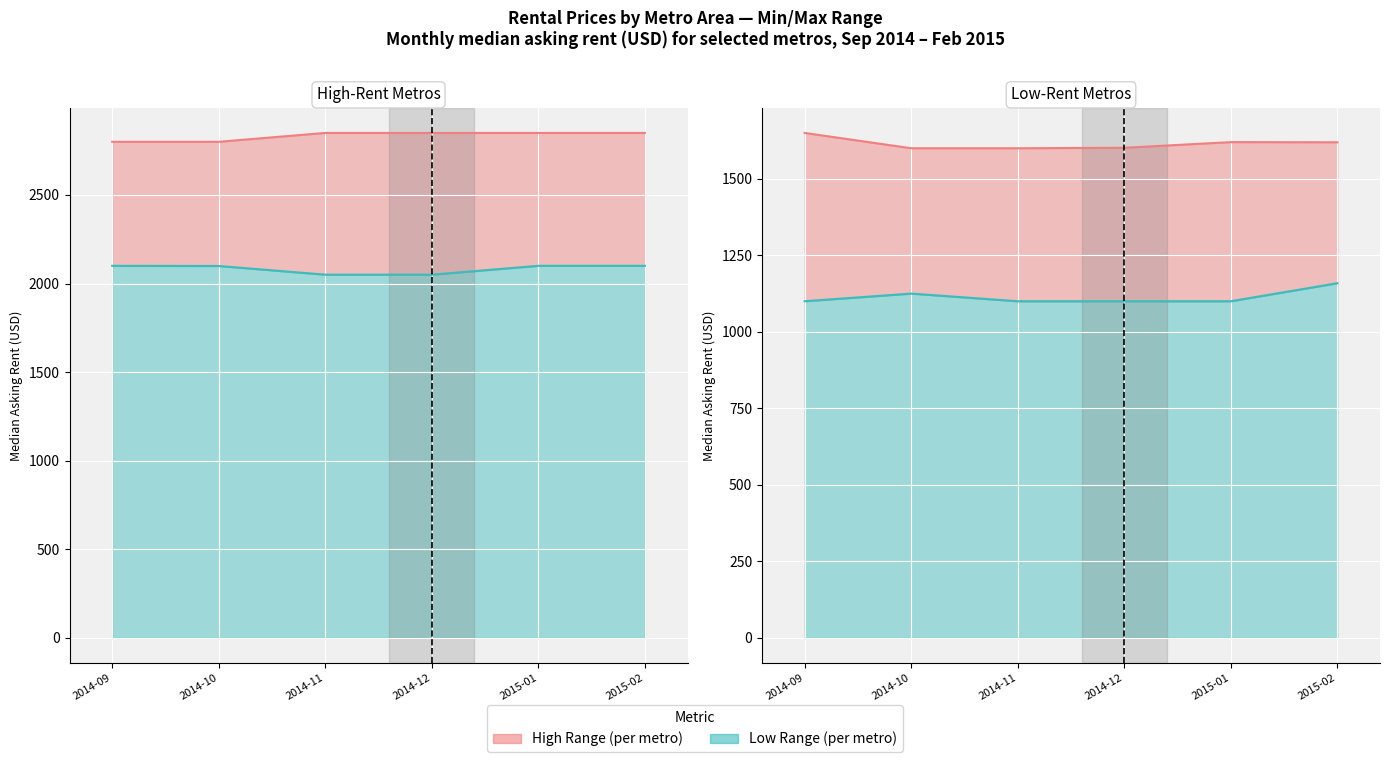

How many categories are shown in the chart?

6